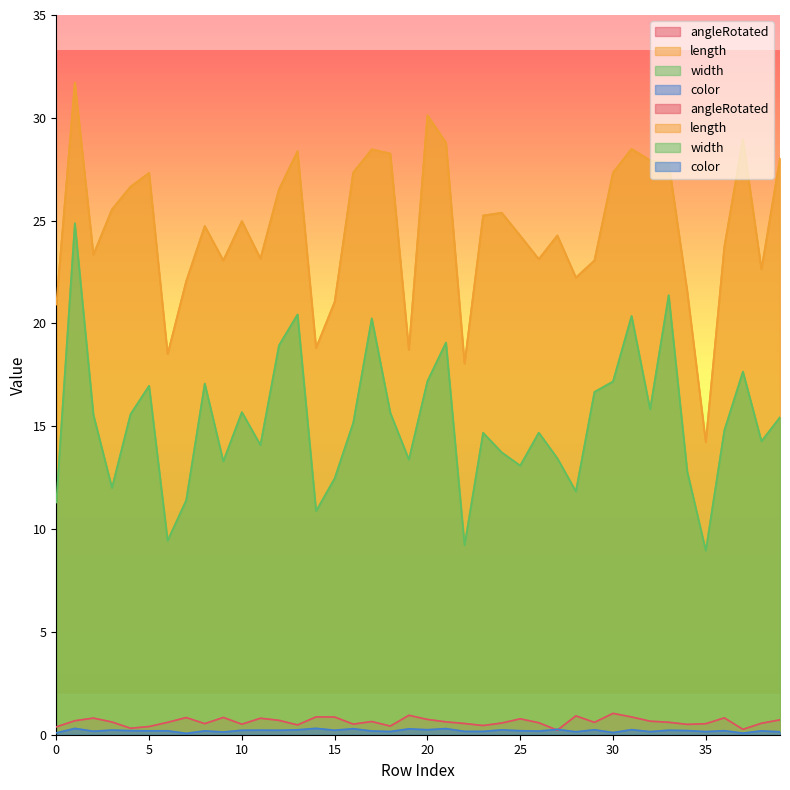

What is the spread (max minus min) of values at 16?

27.0